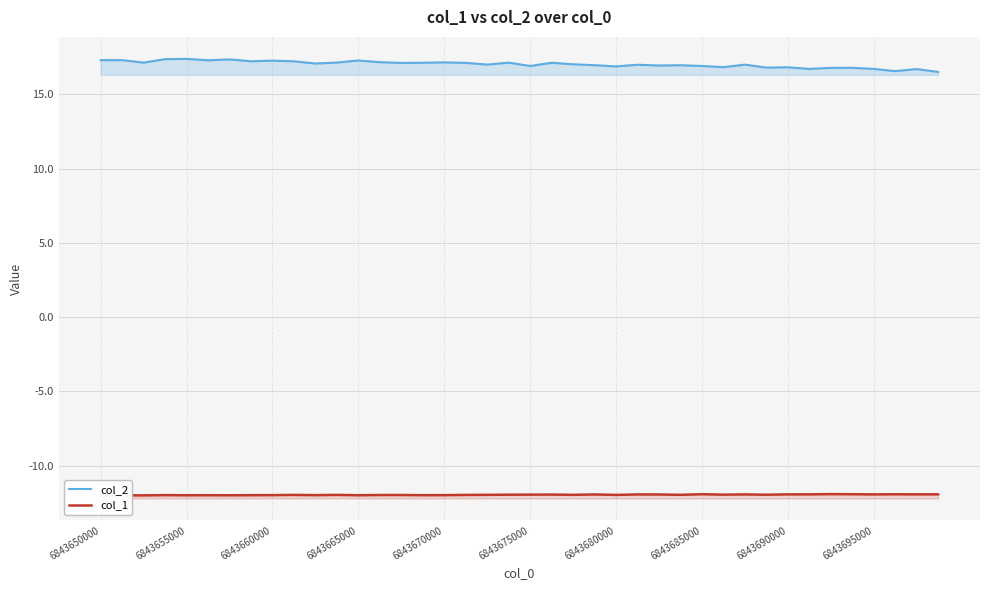

What is the minimum value for col_2?

16.5